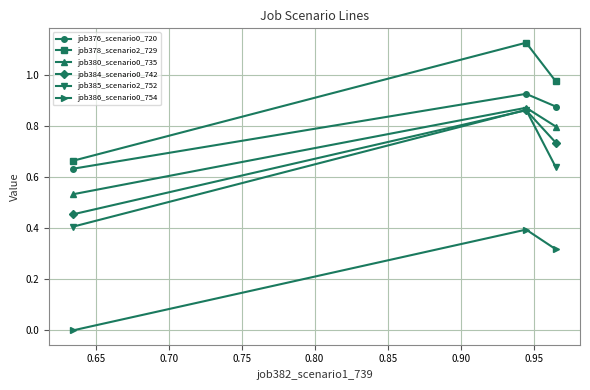

What is the minimum value for job385_scenario2_752?

0.4